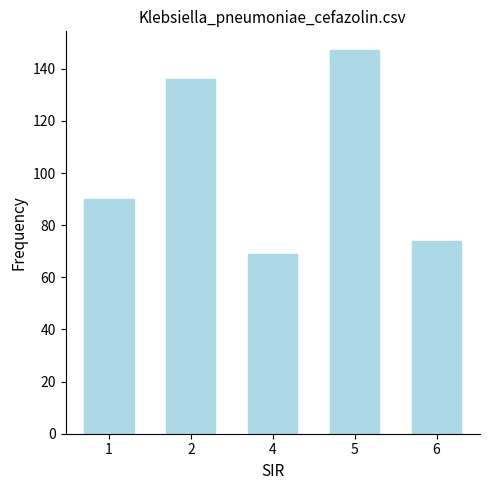

What is the ratio of the value at 1 to the value at 5?

0.6